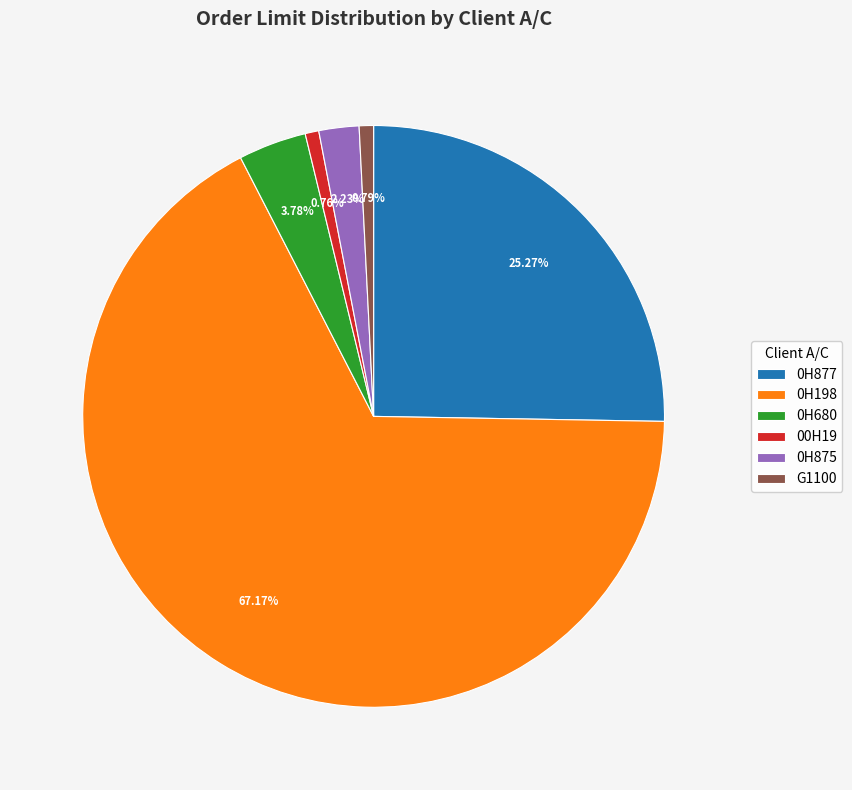

Combined, do 0H875 and G1100 account for over 50%?

No